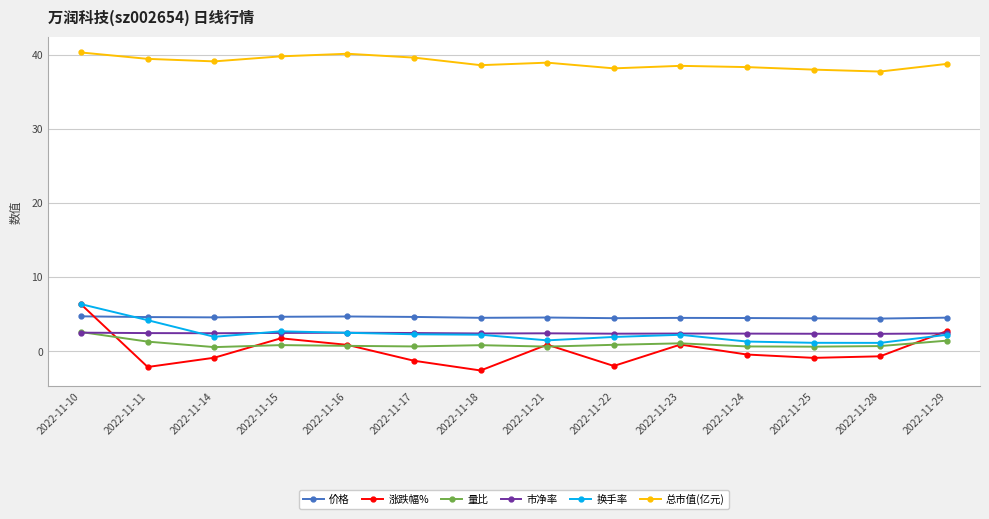

True or false: 总市值(亿元) and 量比 intersect in this chart.

False